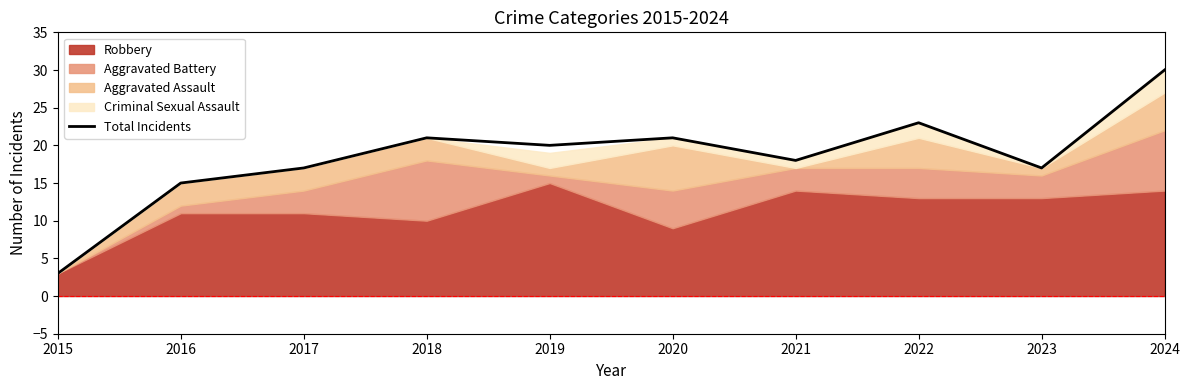

At which label does Total Incidents reach its peak?

2024